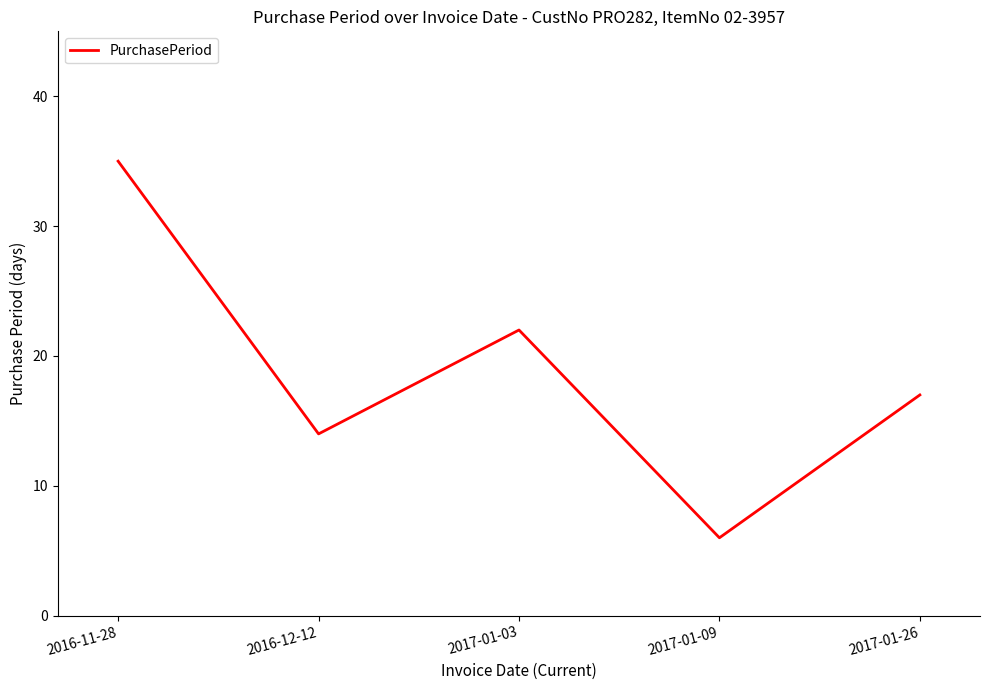

True or false: there are more than 2 points higher than both neighbors.

False